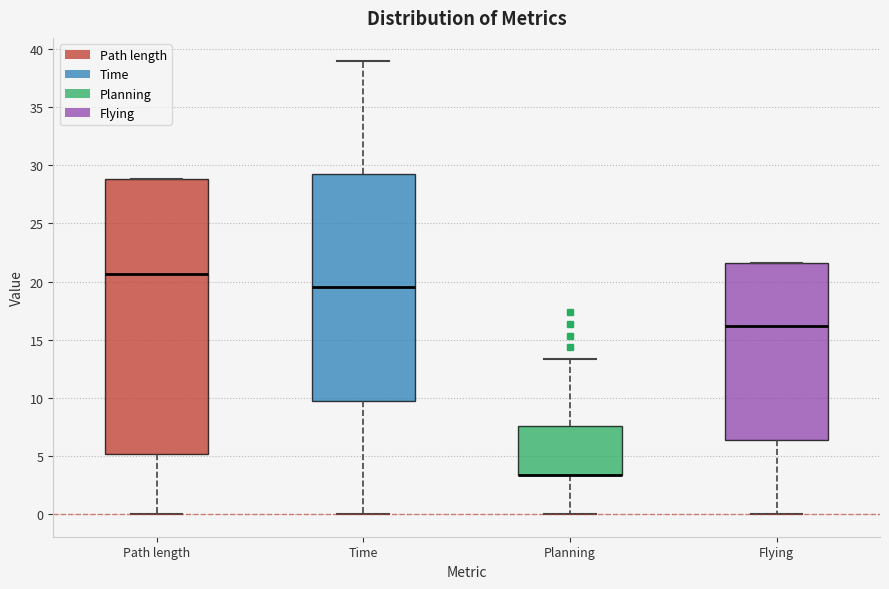

Reading left to right, read every box against the y-axis: the position of its median line, the range the box covers, and the ends of its whiskers. The values are not printed on the chart, so give them approximately, as read against the axis.

Path length: median 20.5, box 5.0 to 29.0, whiskers 0.0 to 29.0
Time: median 19.5, box 10.0 to 29.5, whiskers 0.0 to 39.0
Planning: median 3.5 (drawn on the box's lower edge), box 3.5 to 7.5, whiskers 0.0 to 13.5
Flying: median 16.0, box 6.5 to 21.5, whiskers 0.0 to 21.5